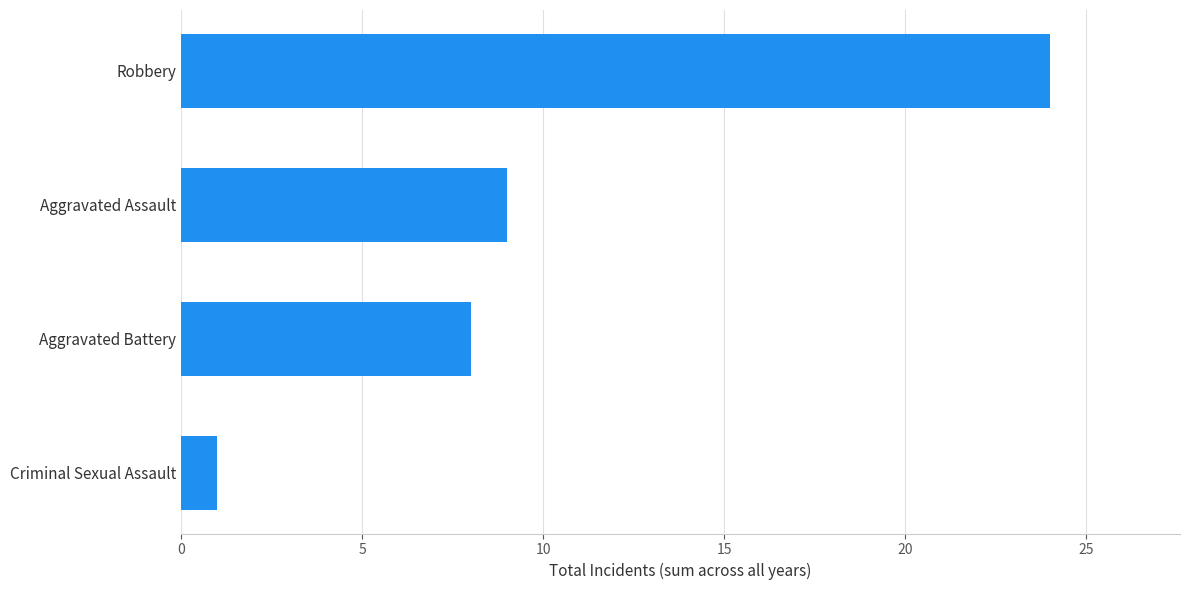

List the labels in order of value, smallest first.

Criminal Sexual Assault, Aggravated Battery, Aggravated Assault, Robbery